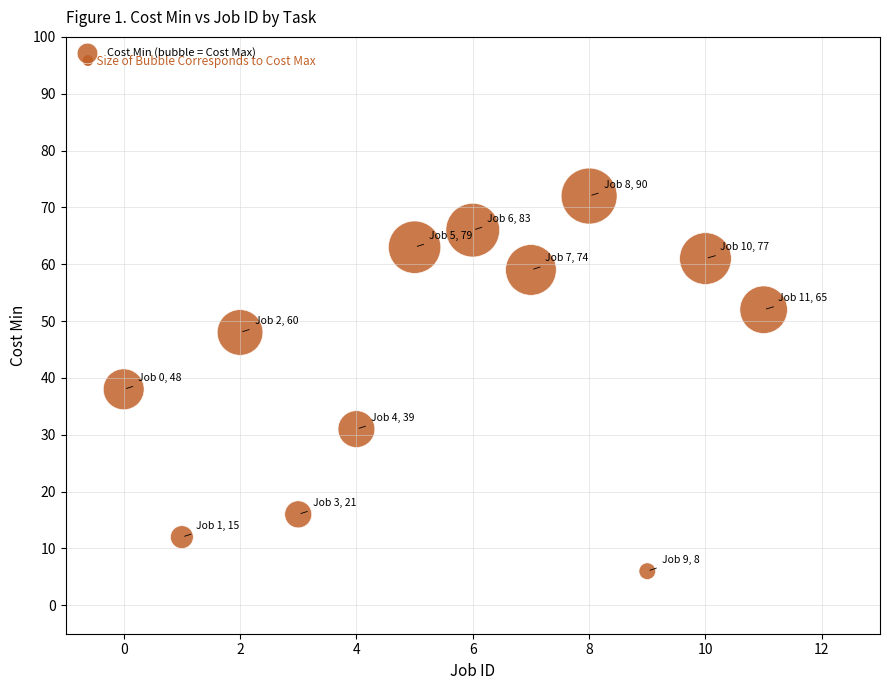

What is the average Y value?

44